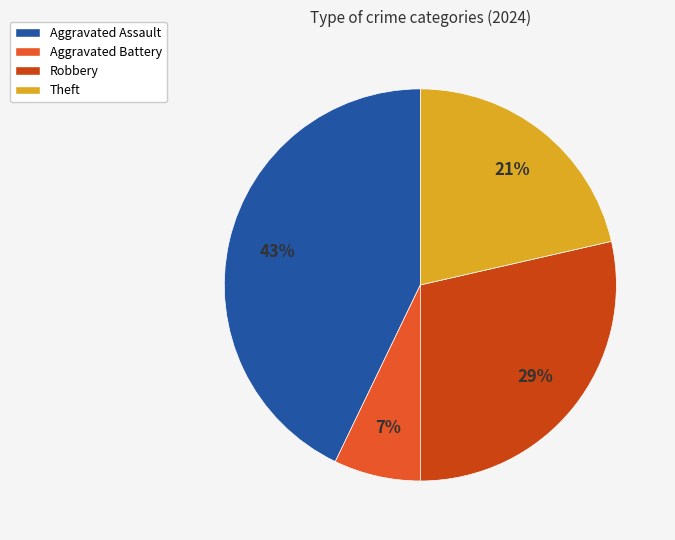

Which slice is the largest?

Aggravated Assault